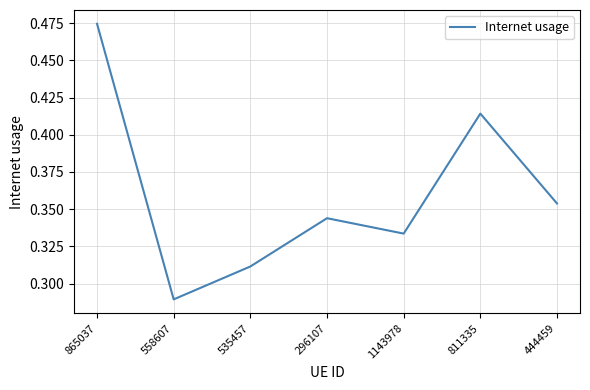

How many interior local peaks (higher than both neighbors) does the data have?

2